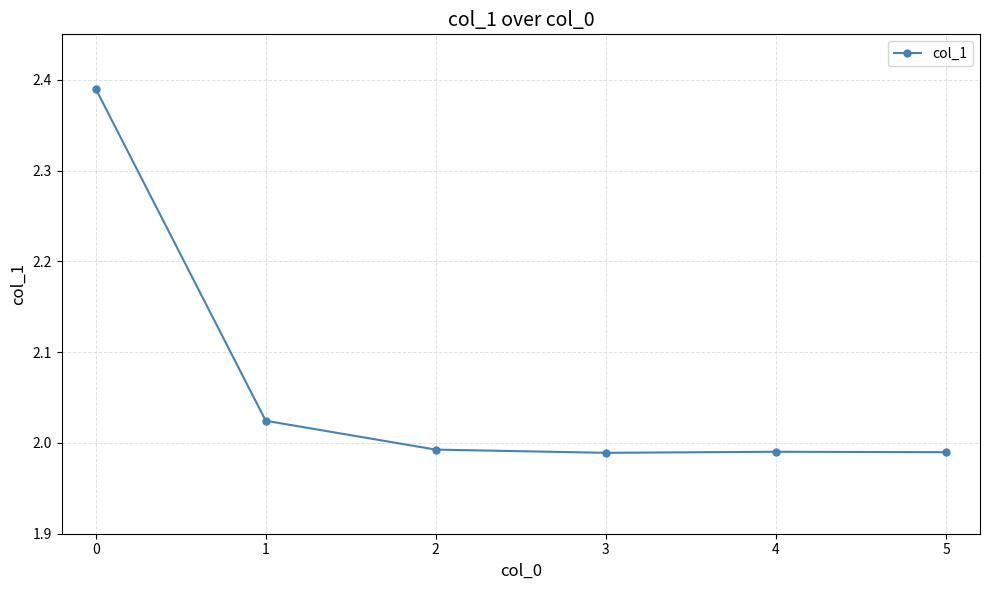

Approximately how many times larger is the value at 1 compared to 3?

1.0